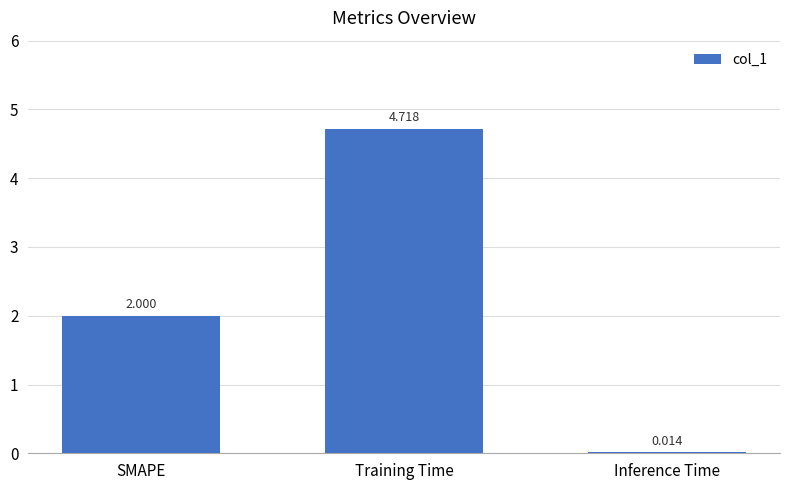

At which label is the value closest to 2?

SMAPE